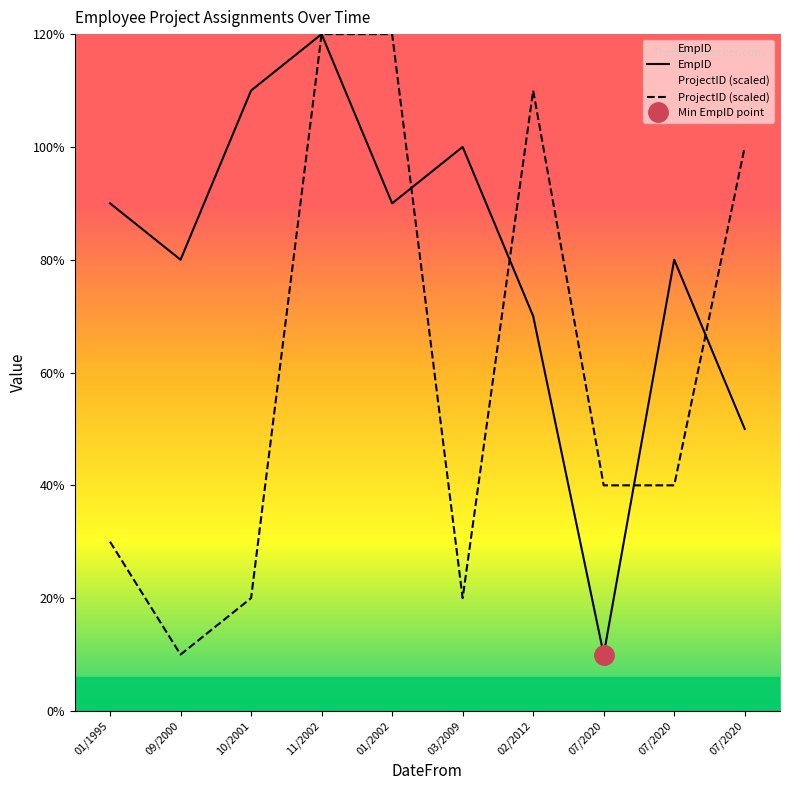

True or false: EmpID has more than 2 interior local peaks.

True